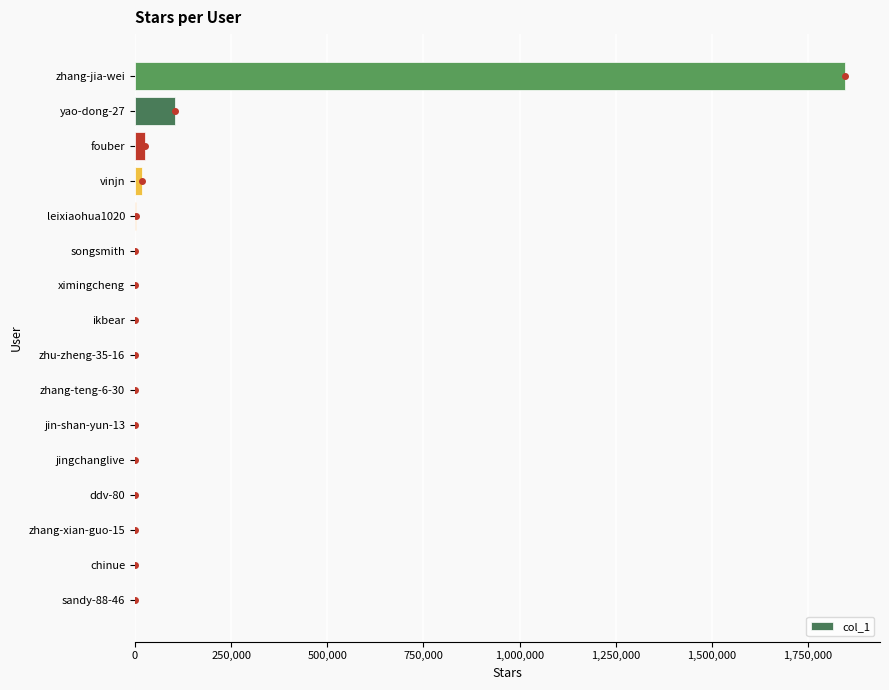

What is the maximum value shown in the chart?

1845015